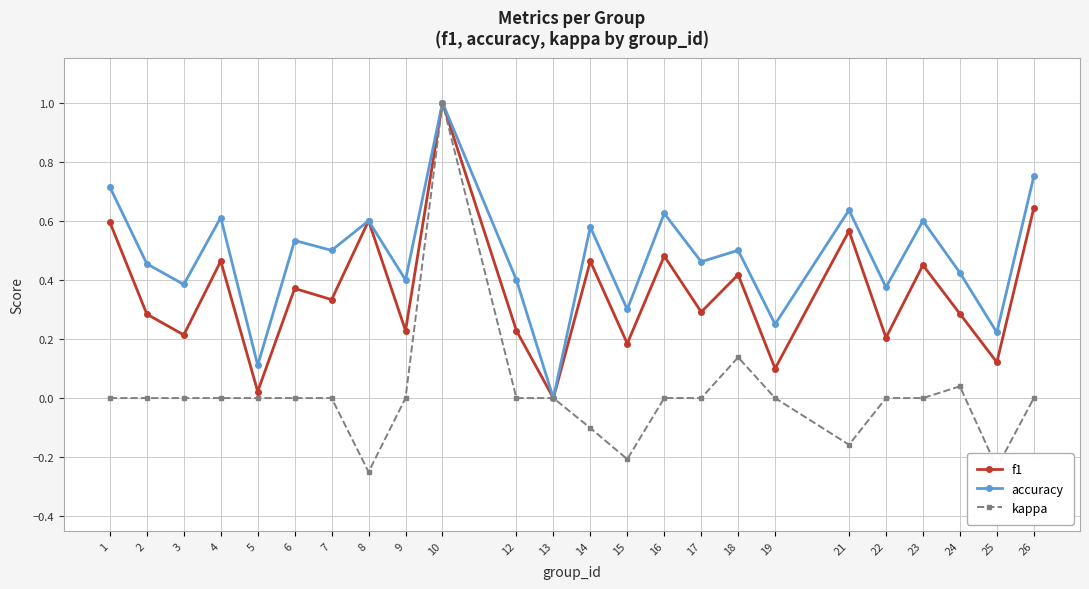

Which series has the largest total across all categories?

accuracy